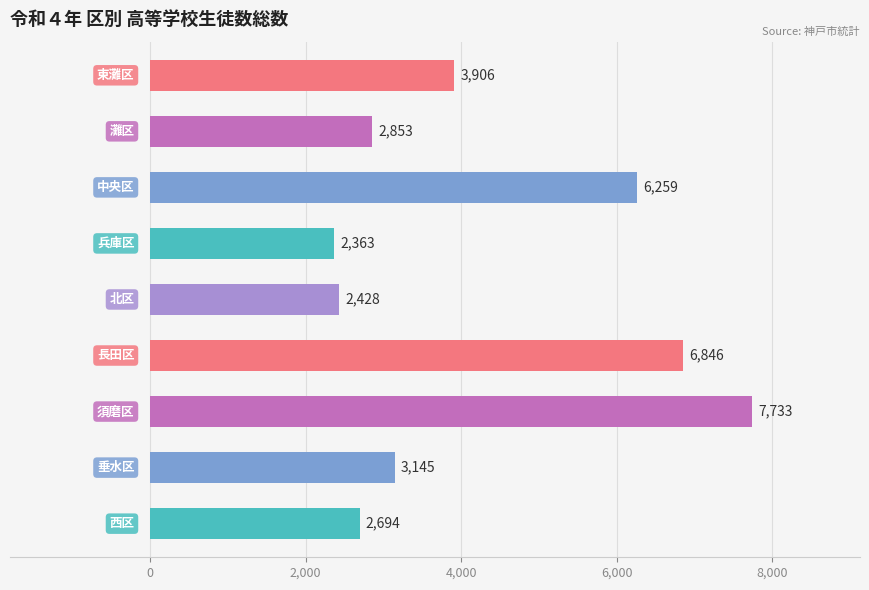

What is the average value?

4247